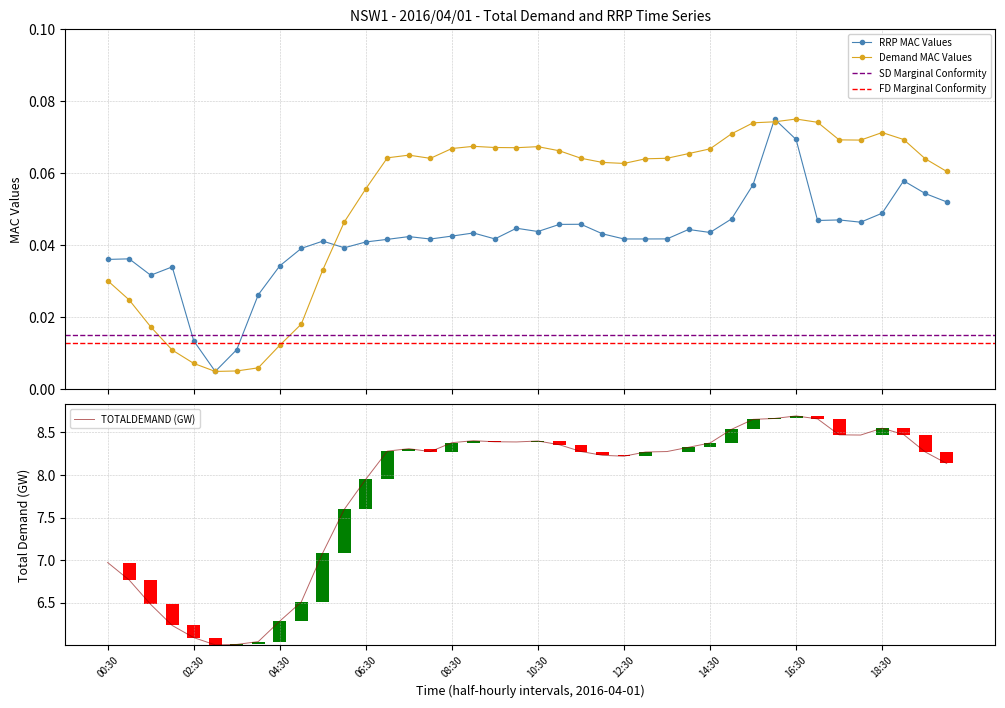

What is the maximum value for TOTALDEMAND?

8.7